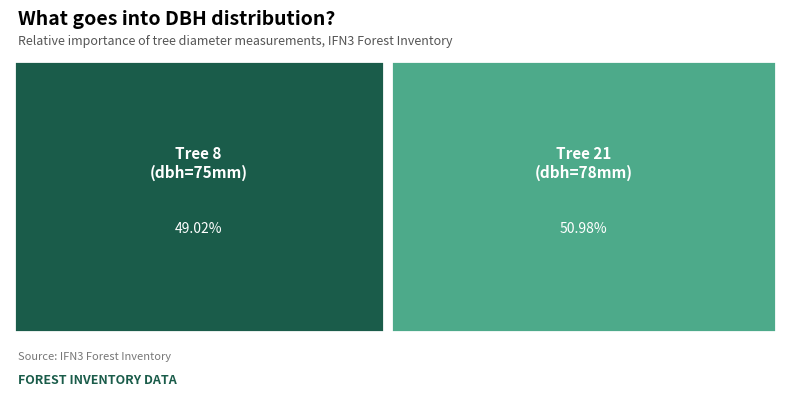

True or false: IFN3_32_1542_A_1_21_IFN3 accounts for 51% of the total.

True